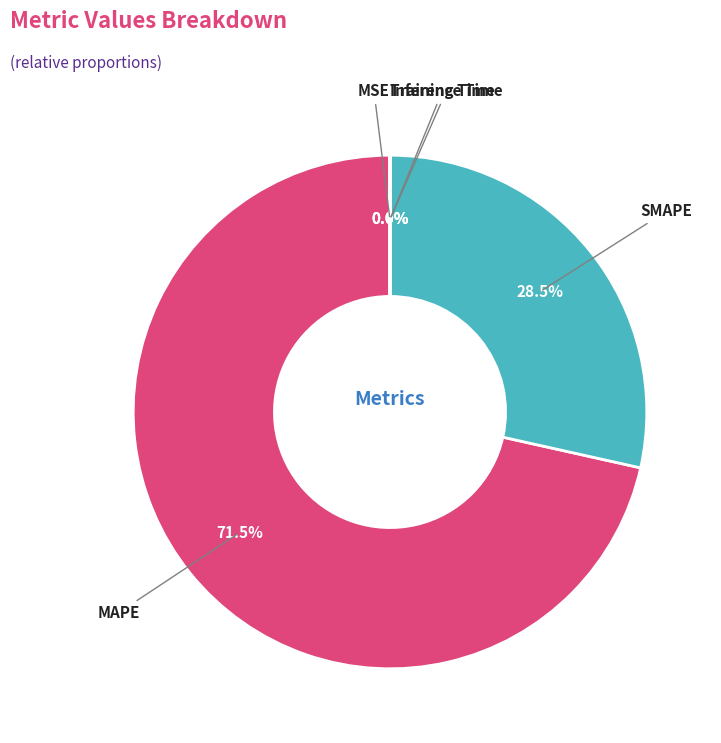

What portion of the pie excludes SMAPE?

71.5%